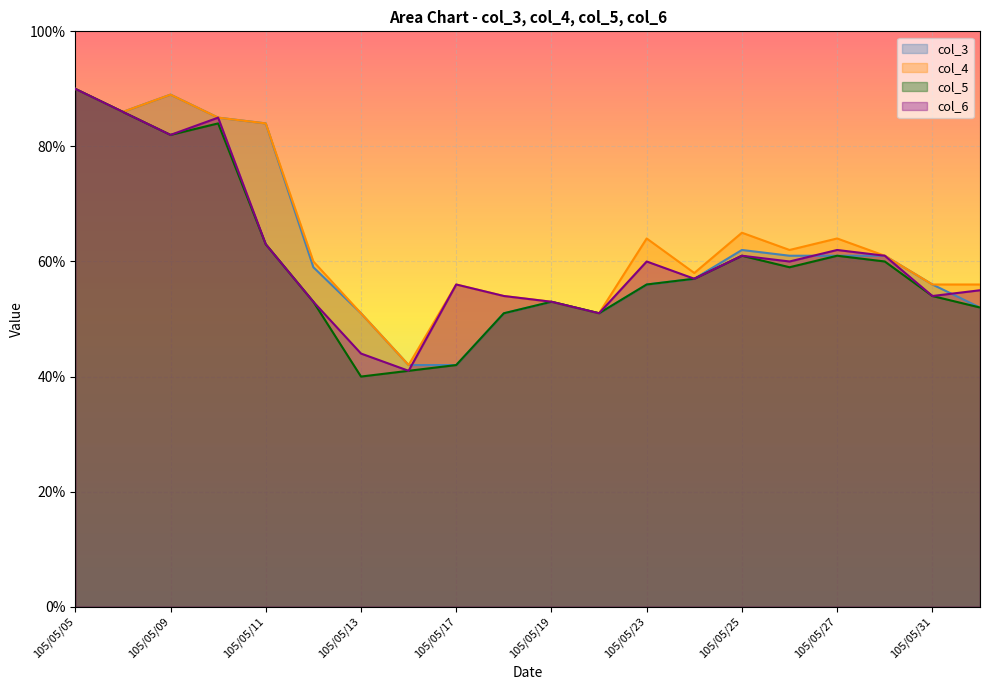

At which category does col_6 reach its first local peak?

105/05/10